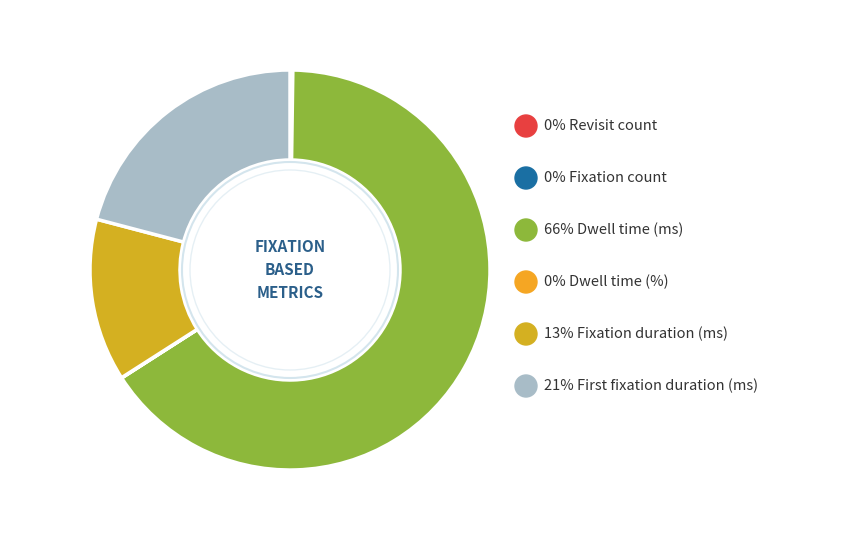

Which slice represents more than half of the pie?

Dwell time (ms)